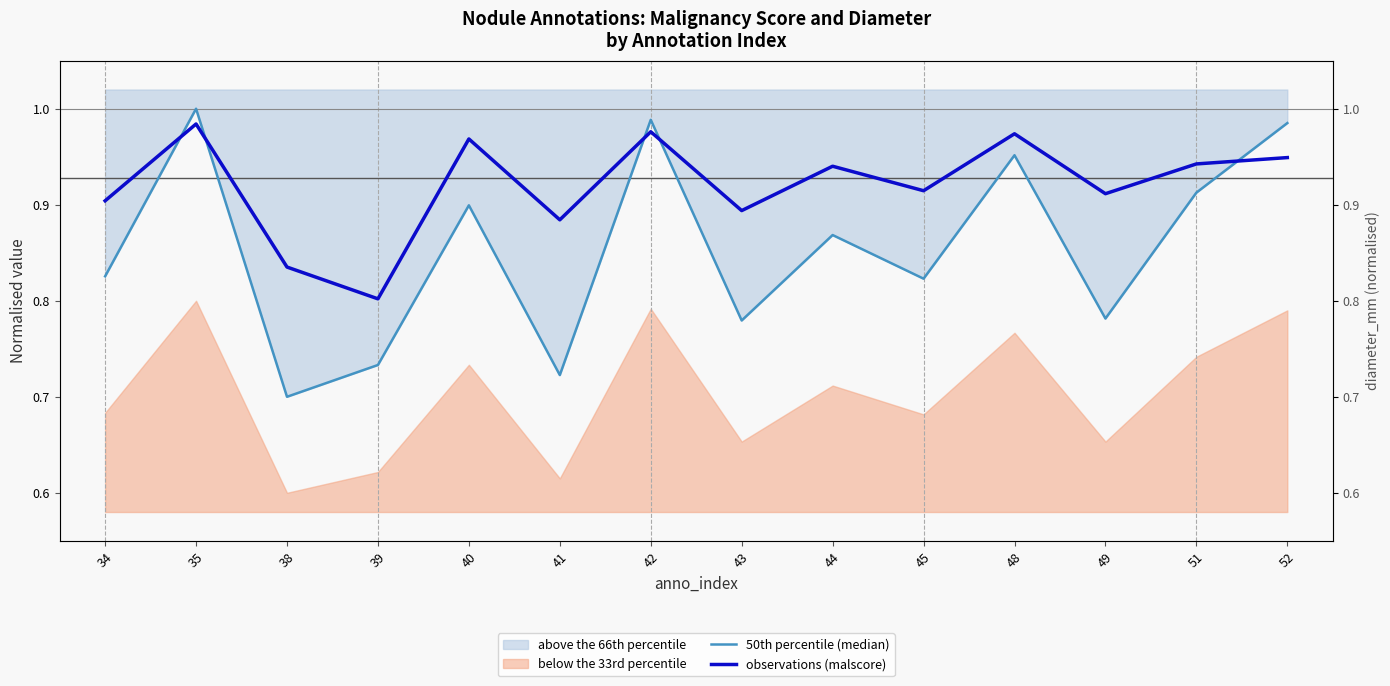

Reading left to right, transcribe all the data shown in this chart.

50th percentile (median): 34=0.8	35=1.0	38=0.7	39=0.7	40=0.9	41=0.7	42=1.0	43=0.8	44=0.9	45=0.8	48=1.0	49=0.8	51=0.9	52=1.0
observations (malscore): 34=0.9	35=1.0	38=0.8	39=0.8	40=1.0	41=0.9	42=1.0	43=0.9	44=0.9	45=0.9	48=1.0	49=0.9	51=0.9	52=0.9